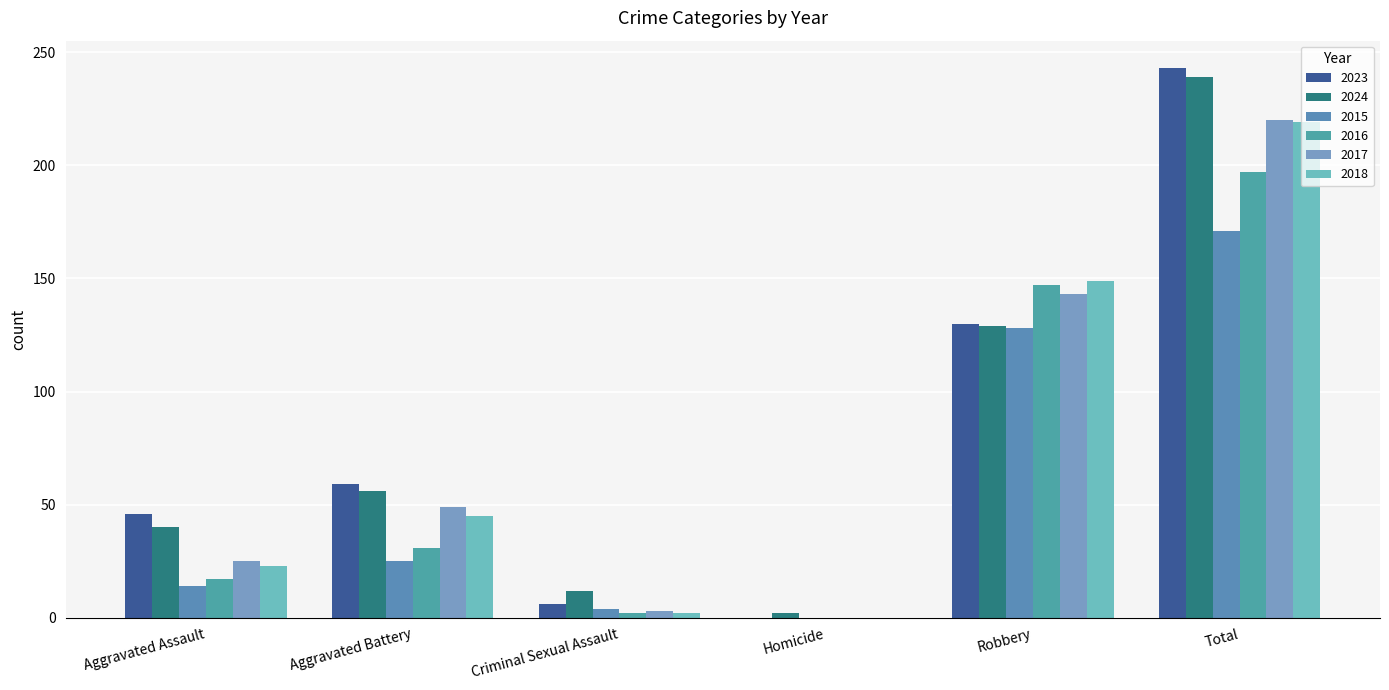

List the labels in order of 2023 value, largest first.

Total, Robbery, Aggravated Battery, Aggravated Assault, Criminal Sexual Assault, Homicide